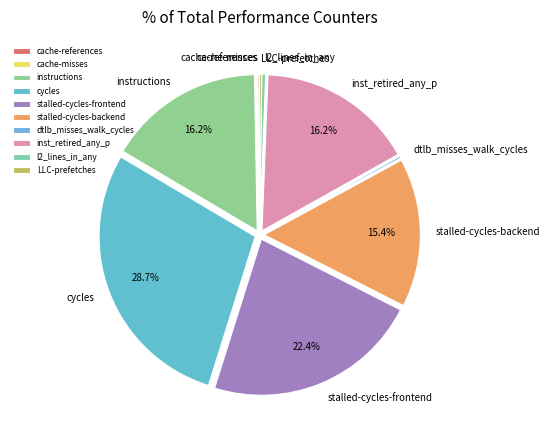

Is stalled-cycles-frontend the majority of the pie?

No